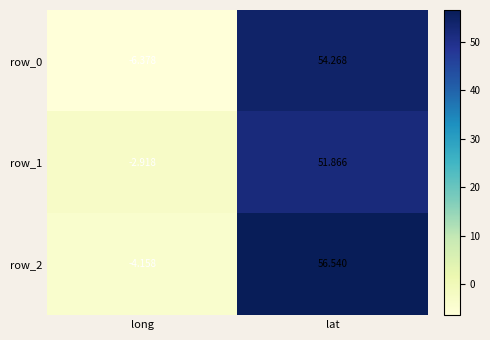

Which category has the highest value in the row_2 series?

lat